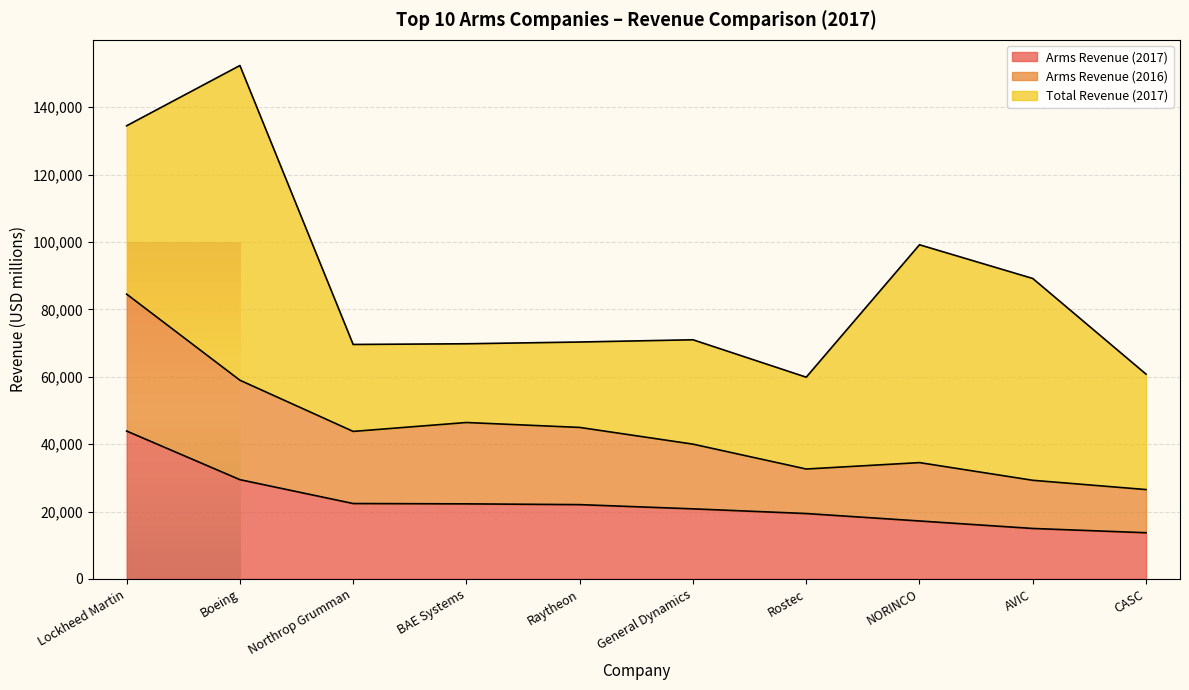

At how many categories does at least one series exceed 76308?

1